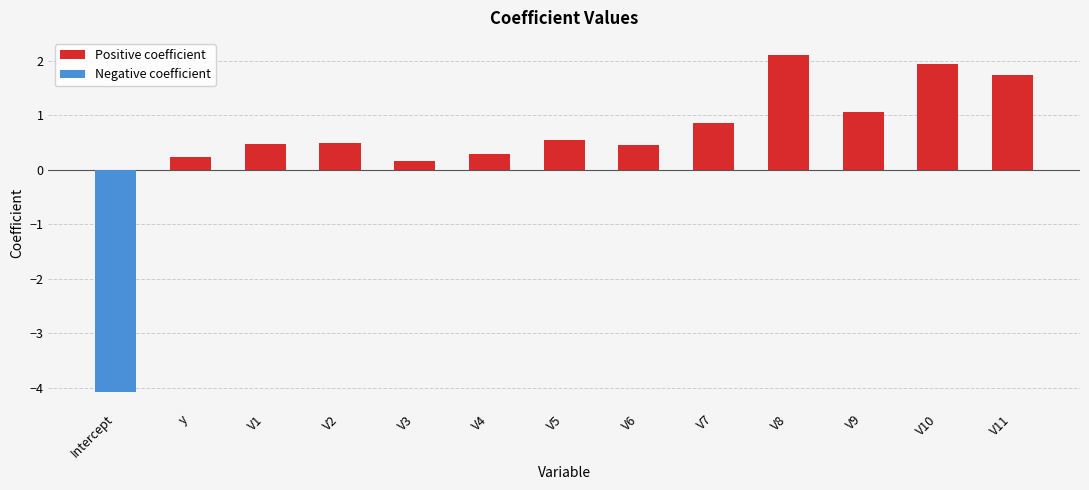

The value of Positive coefficient at V9 is 1.6. True or false?

False